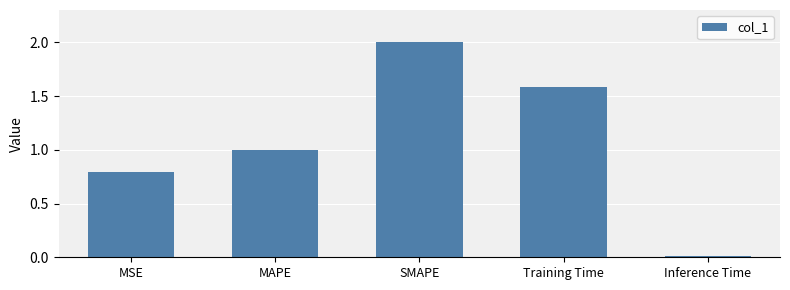

Which category has the highest value across all series?

SMAPE